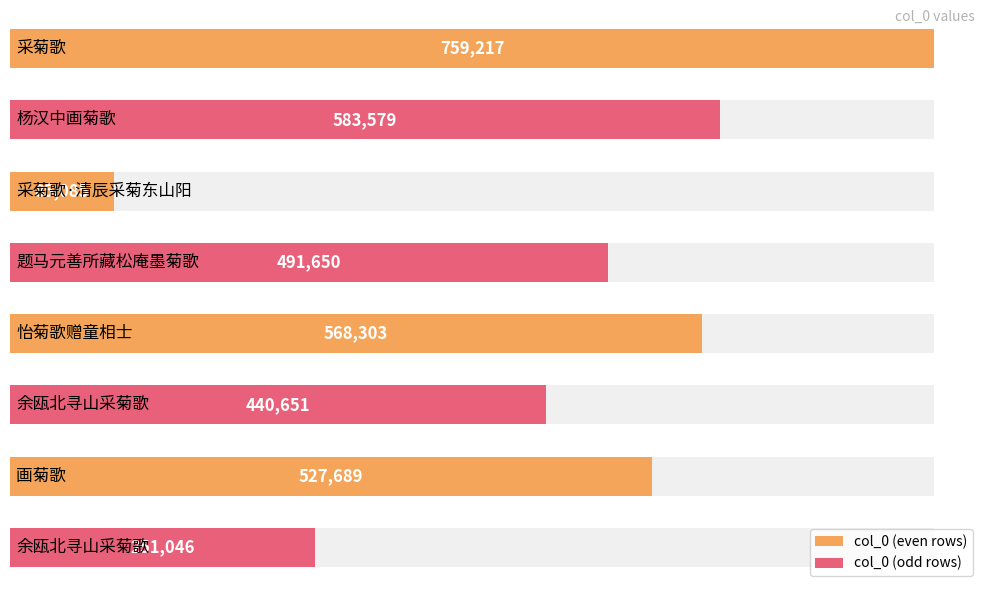

What is the difference between the second highest and minimum values?

498494